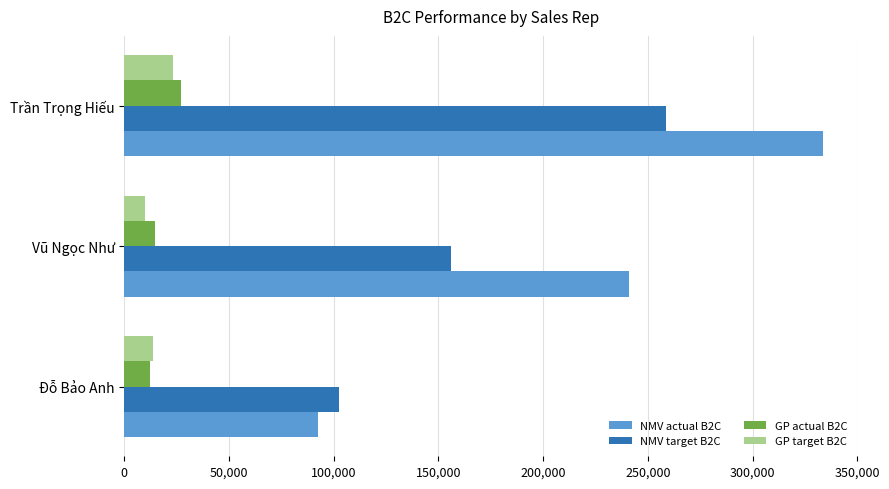

True or false: GP actual B2C has a value of 14866.5 at Vũ Ngọc Như.

True